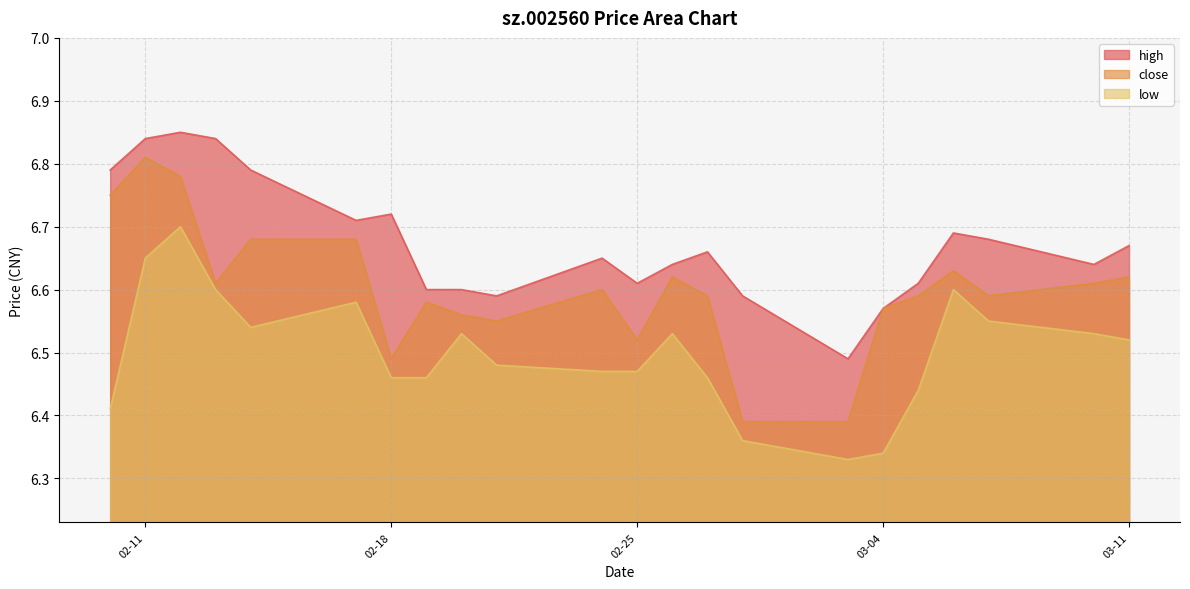

At which label does close reach its peak?

02-11